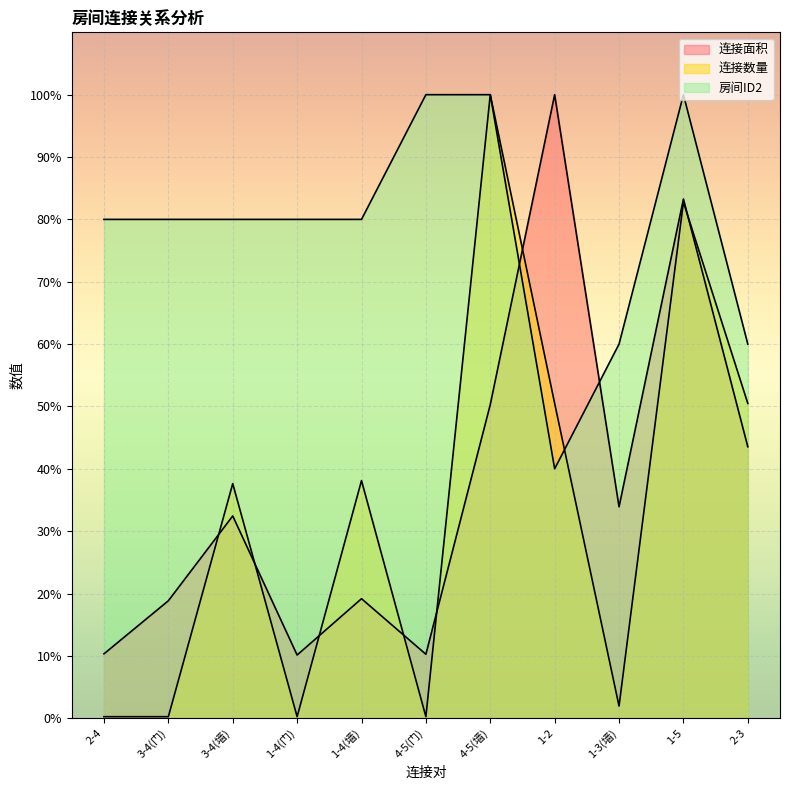

Read the 房间ID2 value at 3-4(门).

80.0